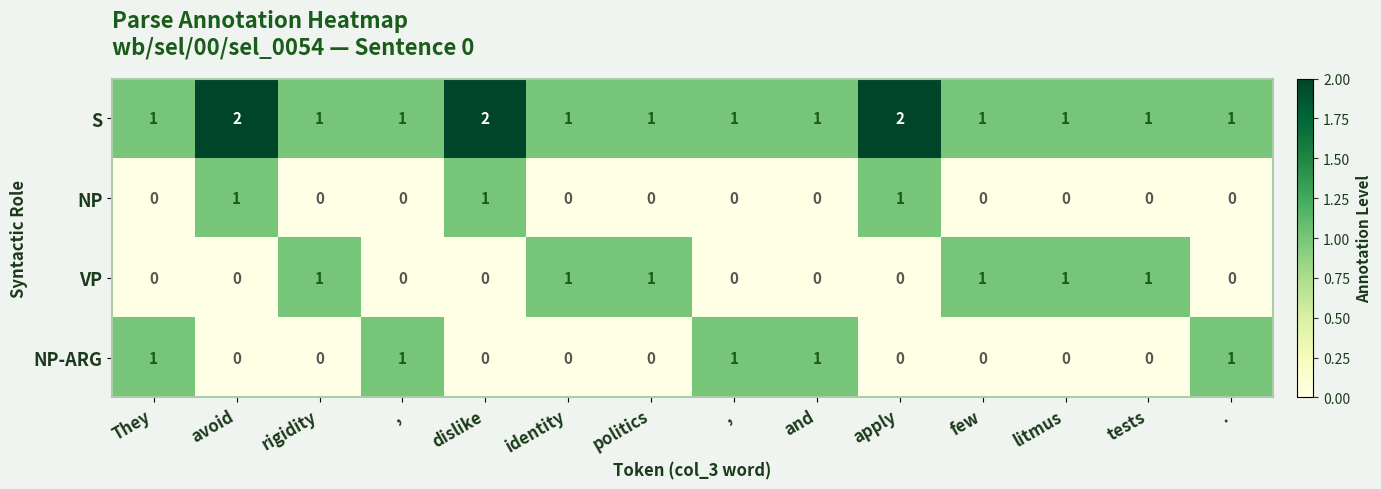

Reading left to right, extract all data points from this chart.

S: They=1	avoid=2	rigidity=1	,=1	dislike=2	identity=1	politics=1	,=1	and=1	apply=2	few=1	litmus=1	tests=1	.=1
NP: They=0	avoid=1	rigidity=0	,=0	dislike=1	identity=0	politics=0	,=0	and=0	apply=1	few=0	litmus=0	tests=0	.=0
VP: They=0	avoid=0	rigidity=1	,=0	dislike=0	identity=1	politics=1	,=0	and=0	apply=0	few=1	litmus=1	tests=1	.=0
NP-ARG: They=1	avoid=0	rigidity=0	,=1	dislike=0	identity=0	politics=0	,=1	and=1	apply=0	few=0	litmus=0	tests=0	.=1